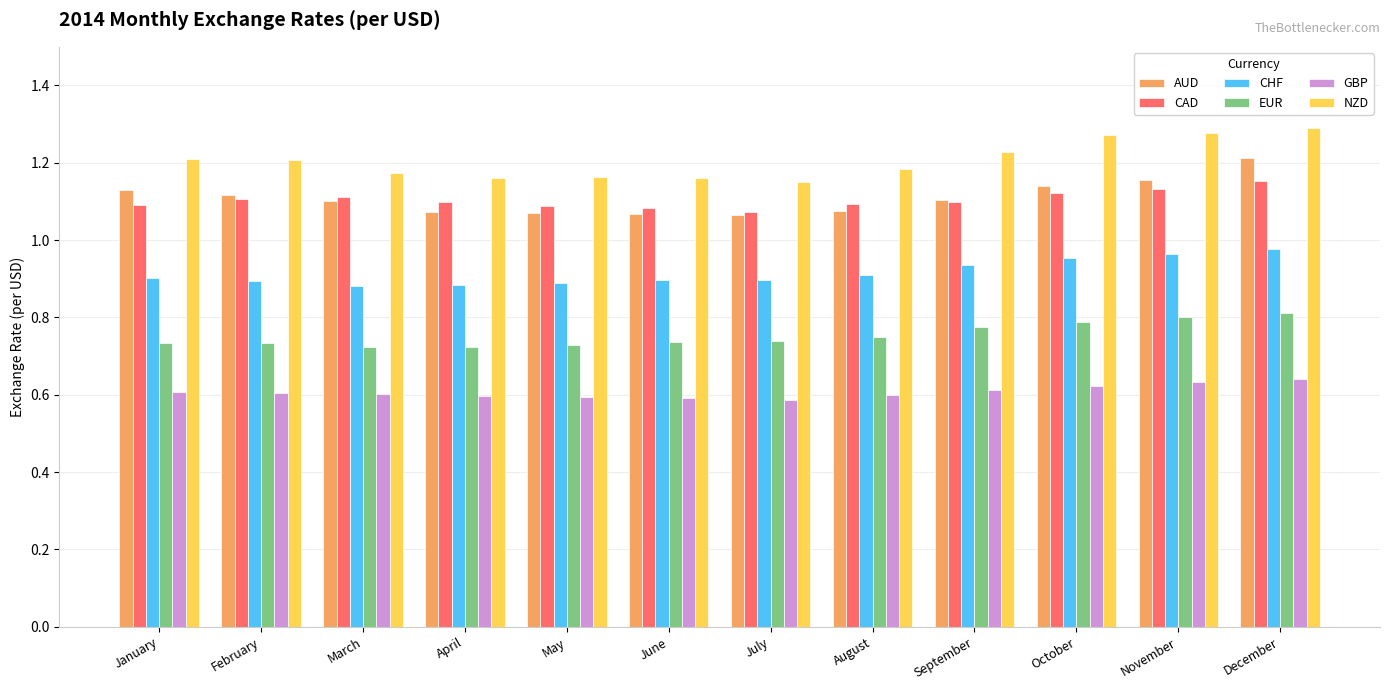

Which label corresponds to the largest value in the chart?

December